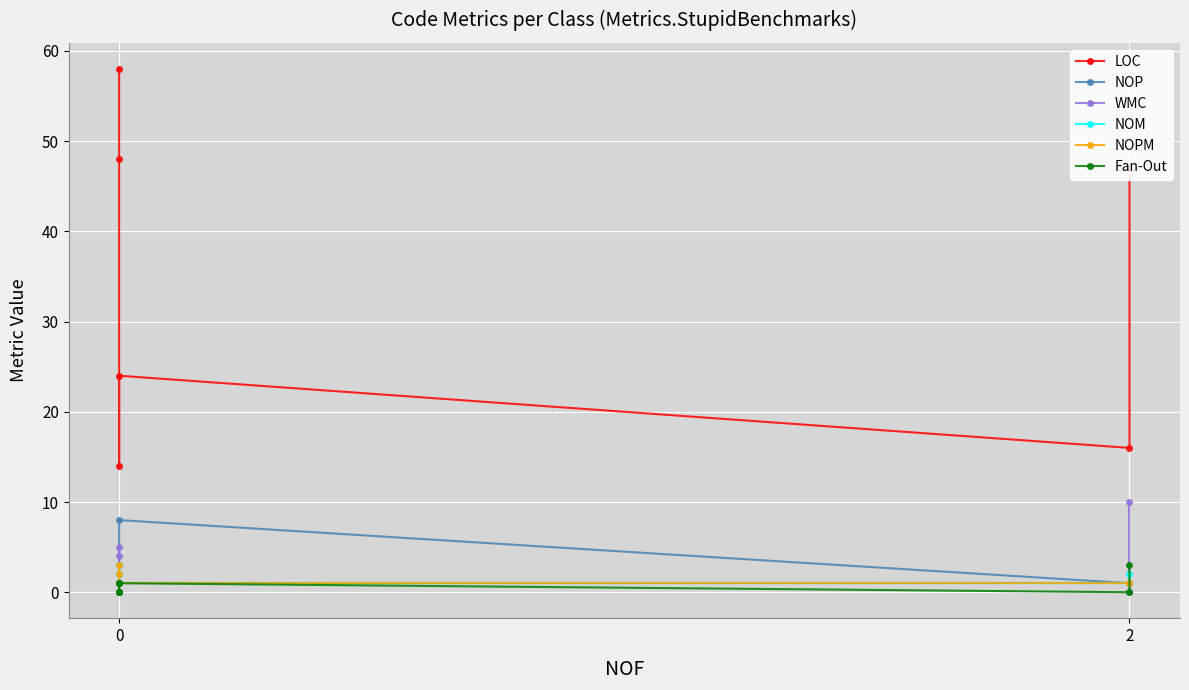

What are all the series names shown in the legend?

LOC, NOP, WMC, NOM, NOPM, Fan-Out